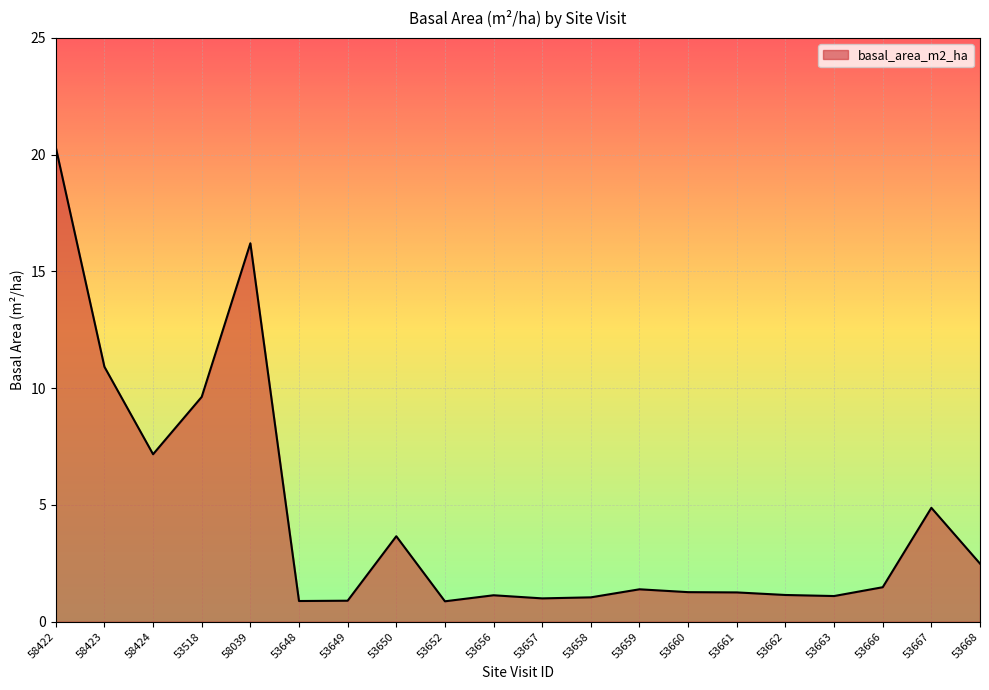

Does the chart display data point markers on the line(s)?

No